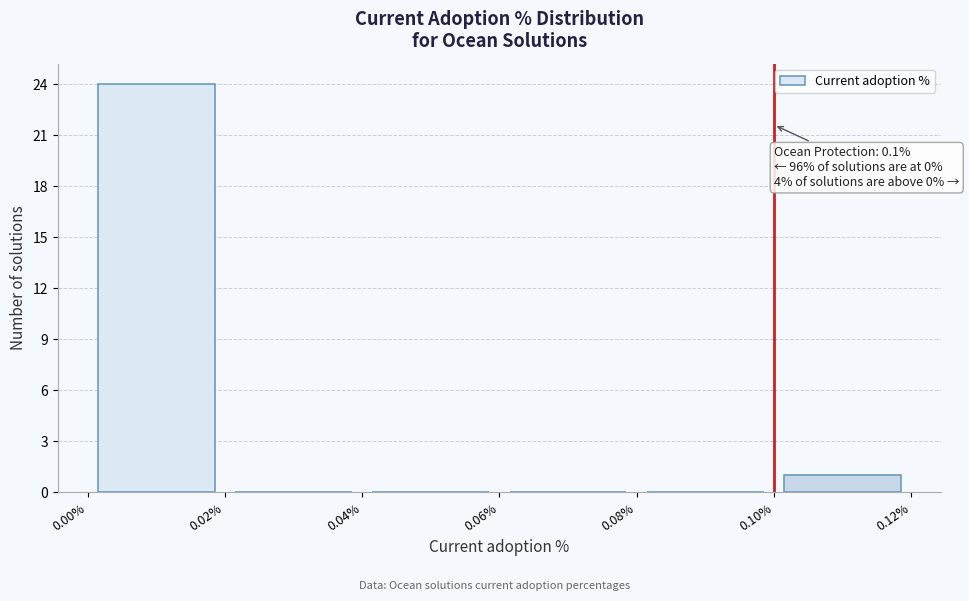

Over which range of the x-axis is the bar tallest?

0.00% to 0.02%